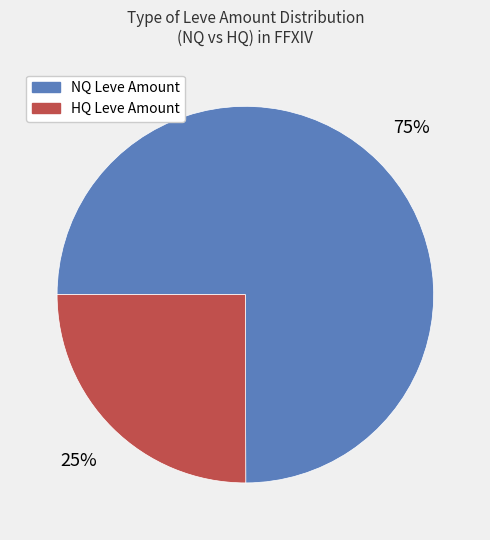

To the nearest percent, what is the average slice percentage?

50%